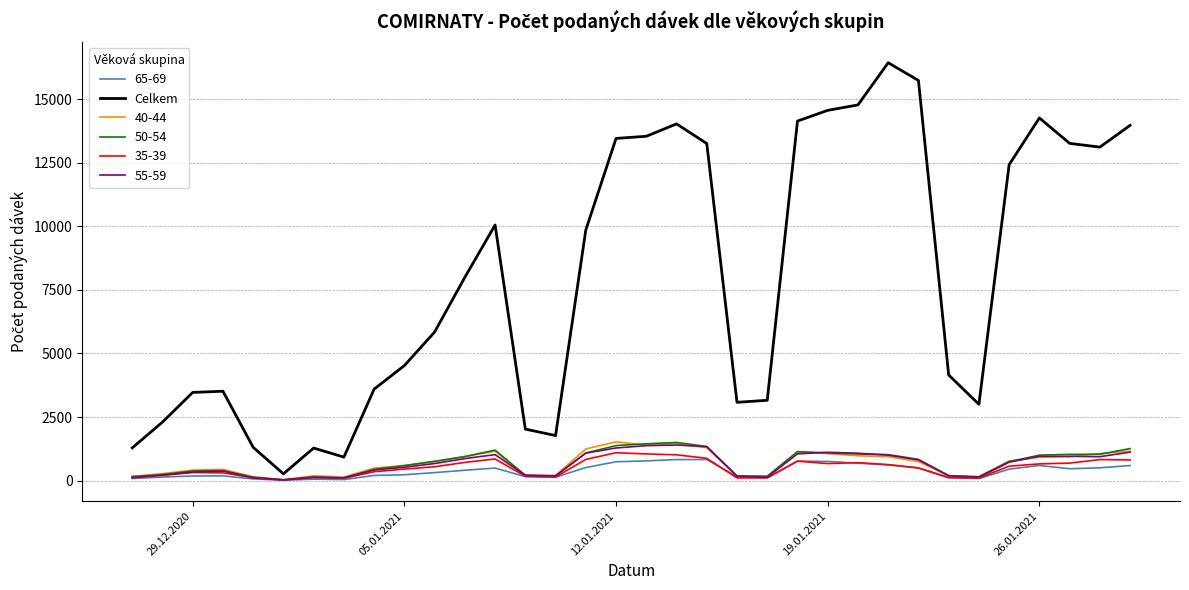

Which series has the largest total across all categories?

Celkem